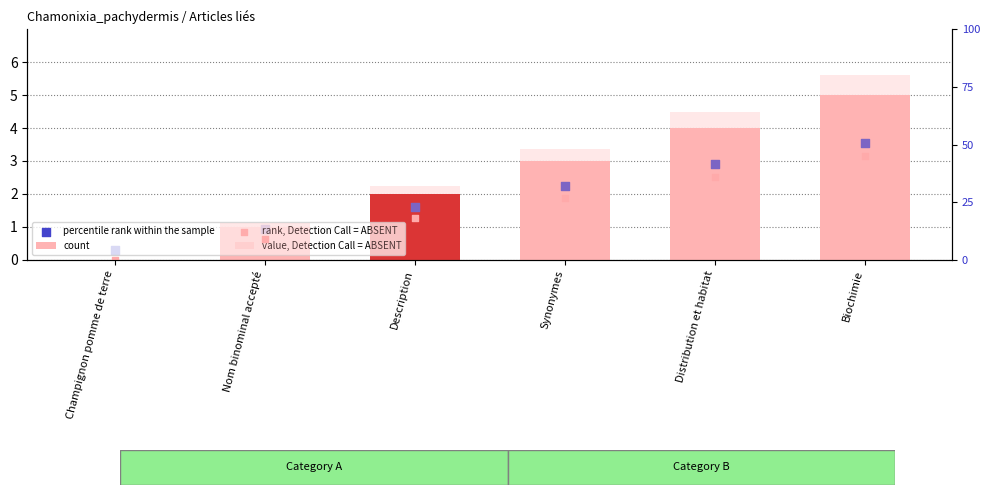

Which series contains the lowest Y value?

count